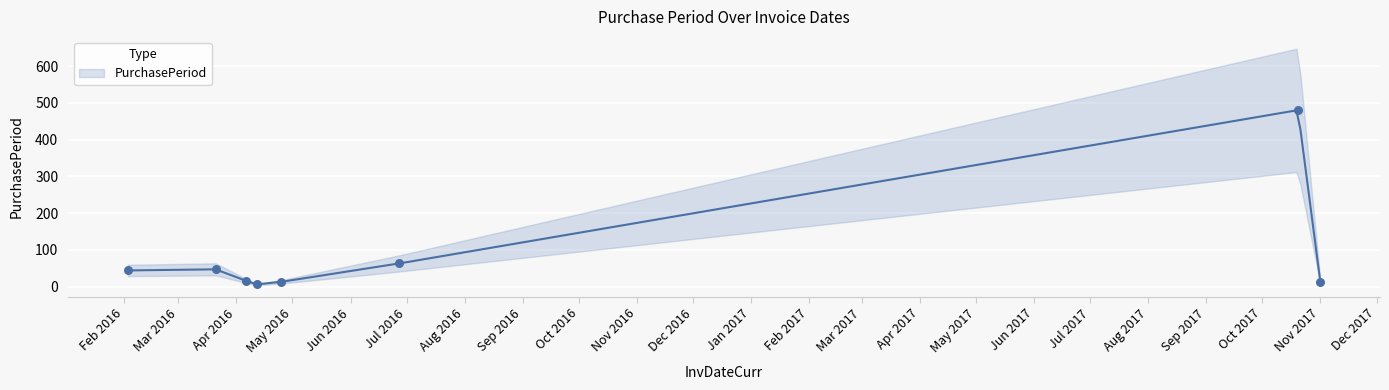

Which has a higher value, 2016-03-21 or 2016-04-25?

2016-03-21